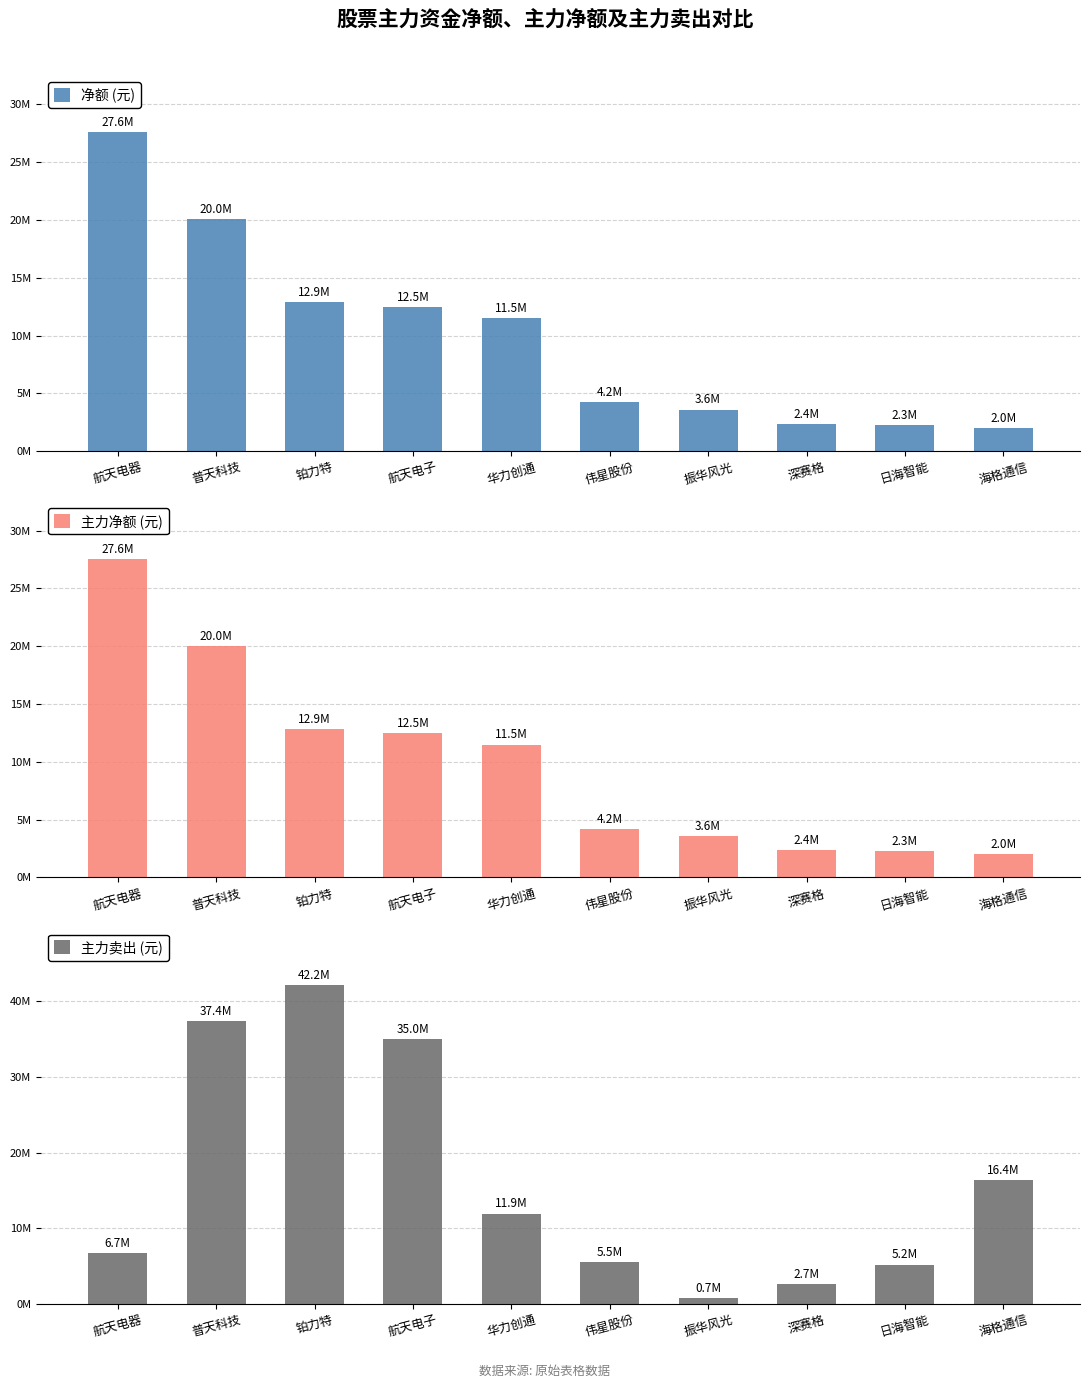

What is the average value of the 主力卖出 (元) series?

16378774